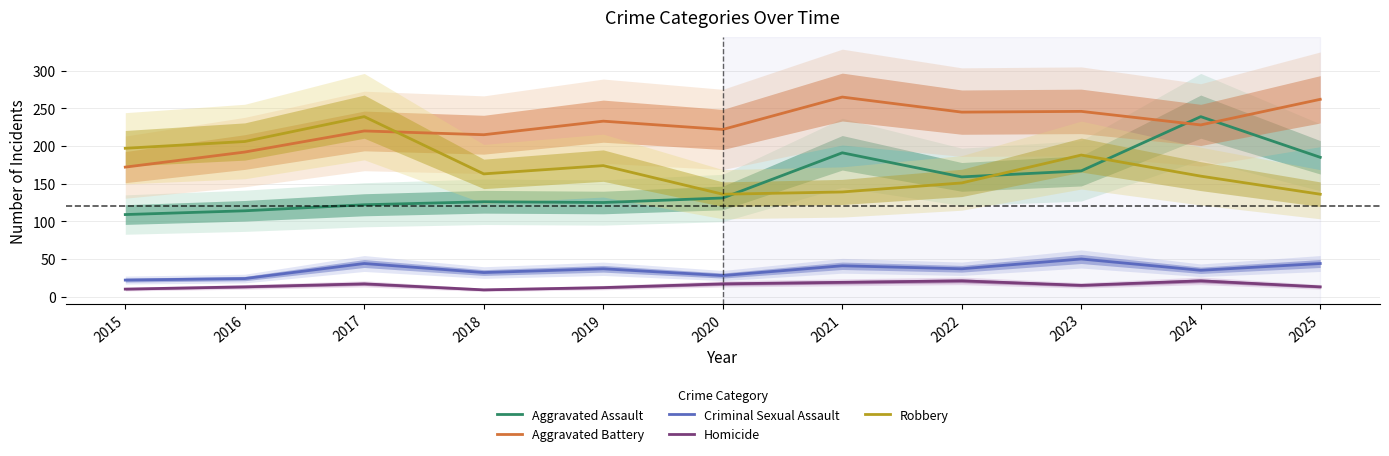

Reading left to right, extract all data points from this chart.

Aggravated Assault: 2015=109	2016=114	2017=122	2018=126	2019=125	2020=131	2021=191	2022=159	2023=167	2024=239	2025=185
Aggravated Battery: 2015=172	2016=192	2017=220	2018=215	2019=233	2020=222	2021=265	2022=245	2023=246	2024=228	2025=262
Criminal Sexual Assault: 2015=22	2016=24	2017=44	2018=32	2019=37	2020=28	2021=41	2022=37	2023=50	2024=35	2025=44
Homicide: 2015=10	2016=13	2017=17	2018=9	2019=12	2020=17	2021=19	2022=21	2023=15	2024=21	2025=13
Robbery: 2015=197	2016=206	2017=239	2018=163	2019=174	2020=136	2021=139	2022=151	2023=188	2024=160	2025=136